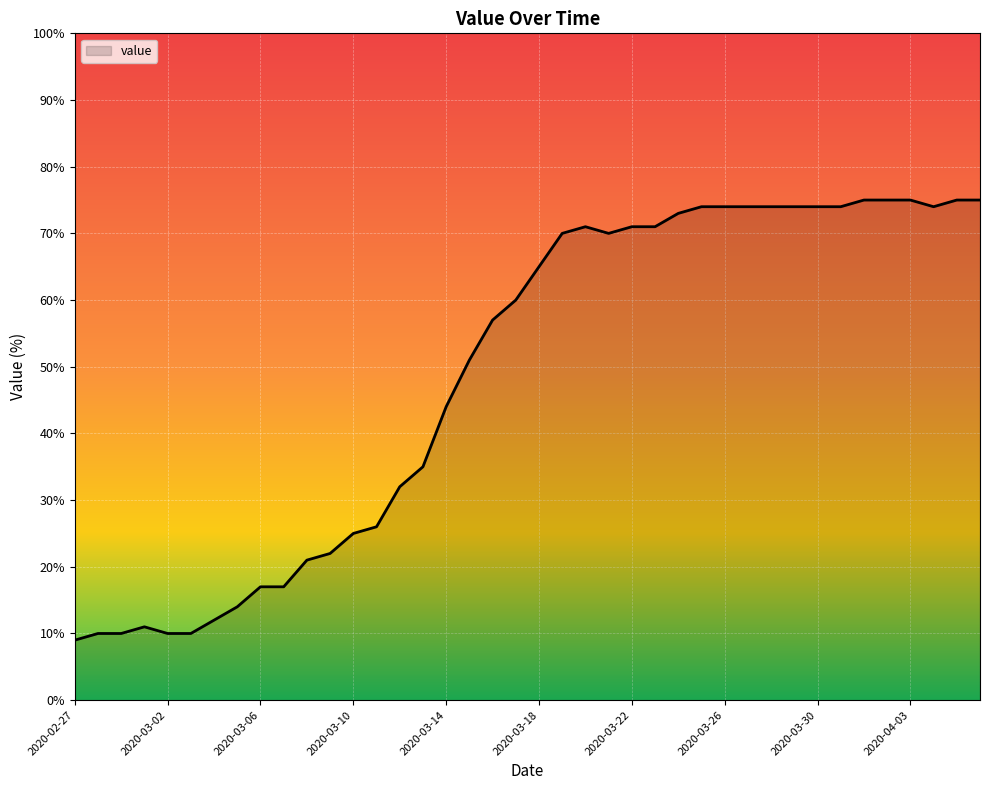

What is the smallest value displayed?

9